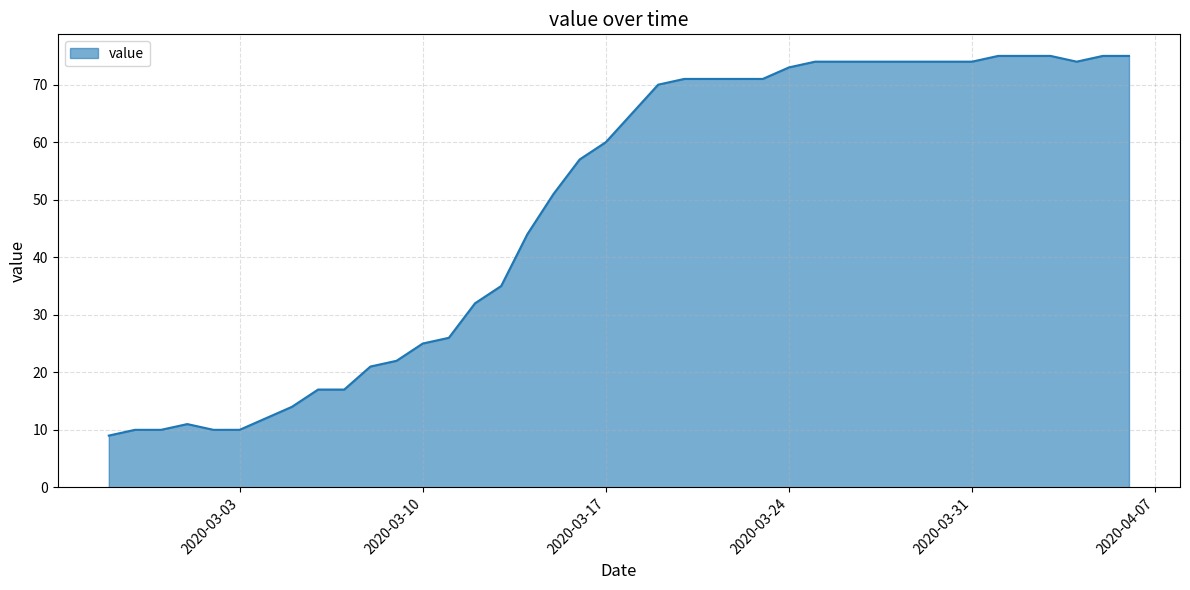

What is the smallest value displayed?

9